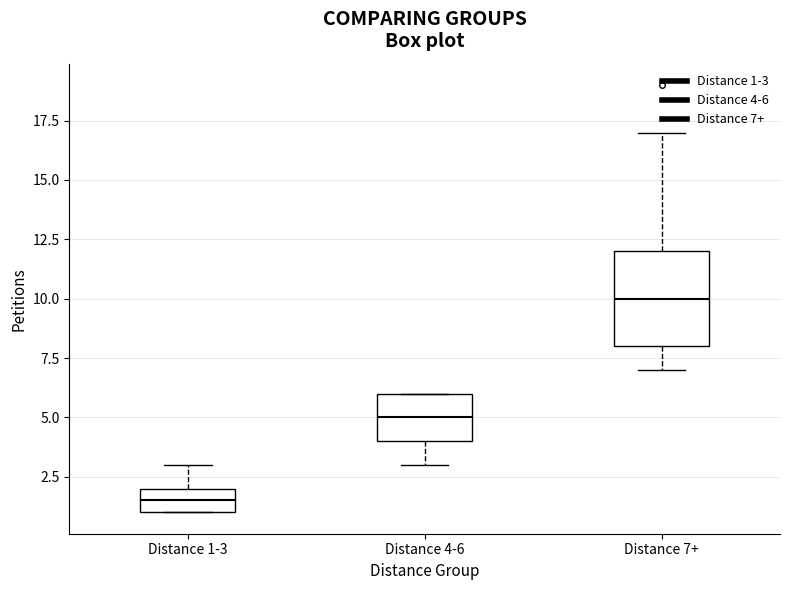

Reading left to right, transcribe this box plot: for each box, give where its median line is, the range the box spans, and where its two whiskers end, as read against the y-axis. The values are not printed on the chart, so give them approximately, as read against the axis.

Distance 1-3: median 1.5, box 1.0 to 2.0, whiskers 1.0 to 3.0
Distance 4-6: median 5.0, box 4.0 to 6.0, whiskers 3.0 to 6.0
Distance 7+: median 10.0, box 8.0 to 12.0, whiskers 7.0 to 17.0